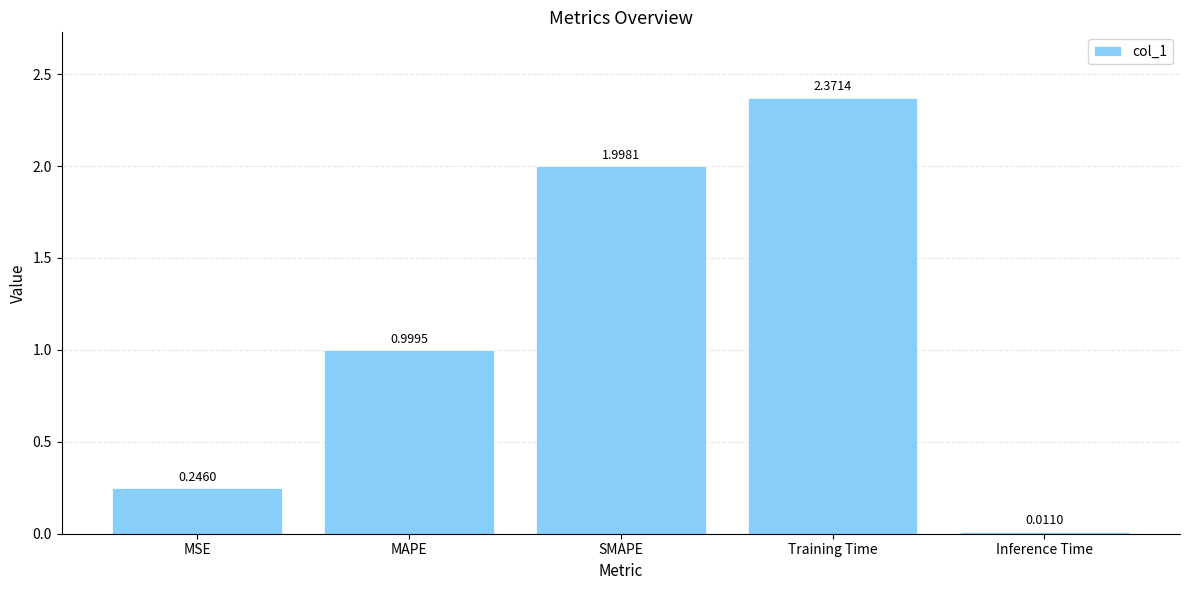

List the labels in order of value, largest first.

Training Time, SMAPE, MAPE, MSE, Inference Time